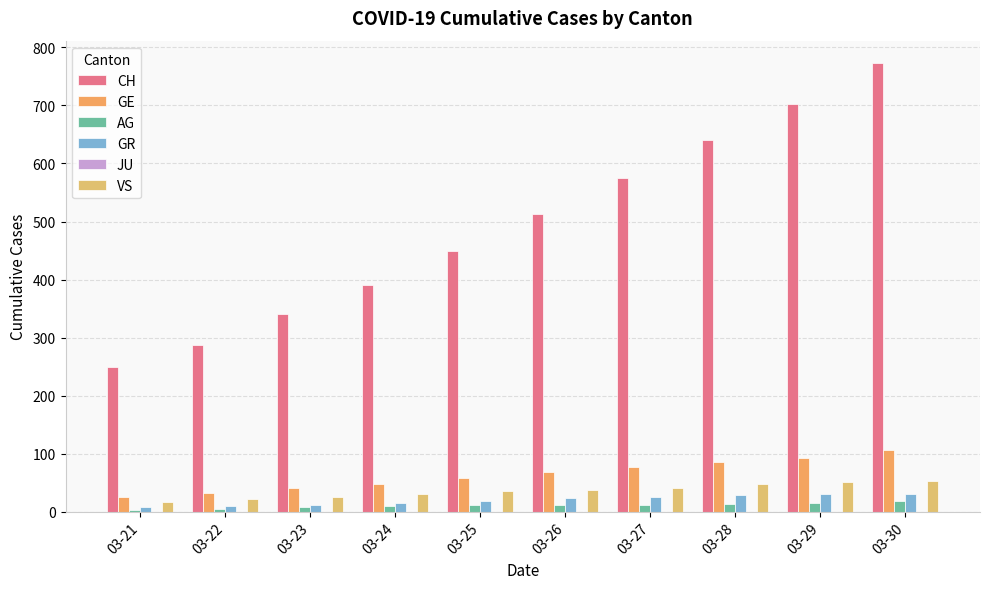

Between 03-25 and 03-28, which series saw the biggest shift?

CH